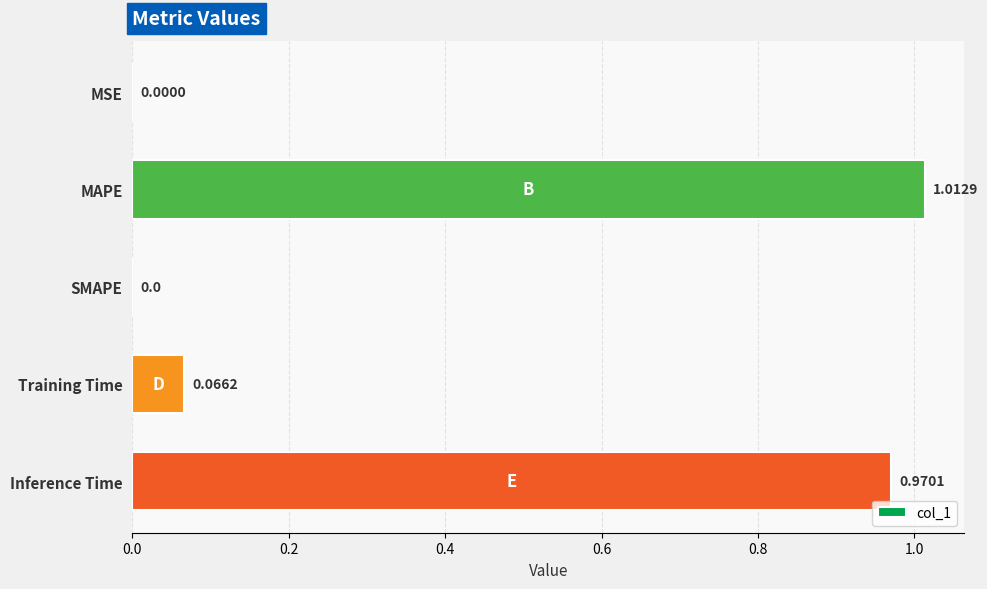

How many positive values are there?

4